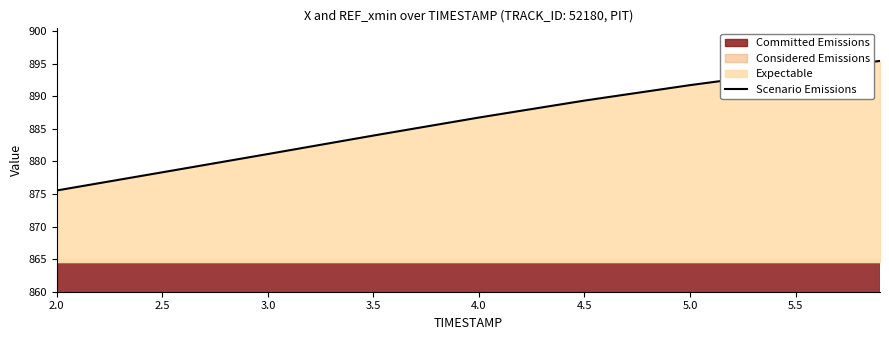

At which label does the data first exceed 886?

4.0